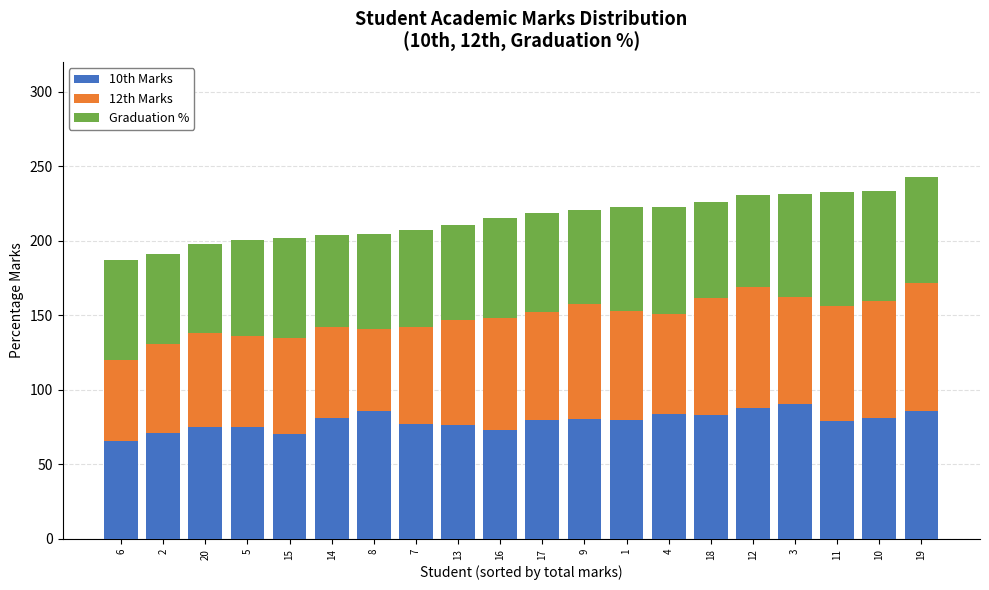

Is it true that 10th Marks equals 24.6 at 12?

False